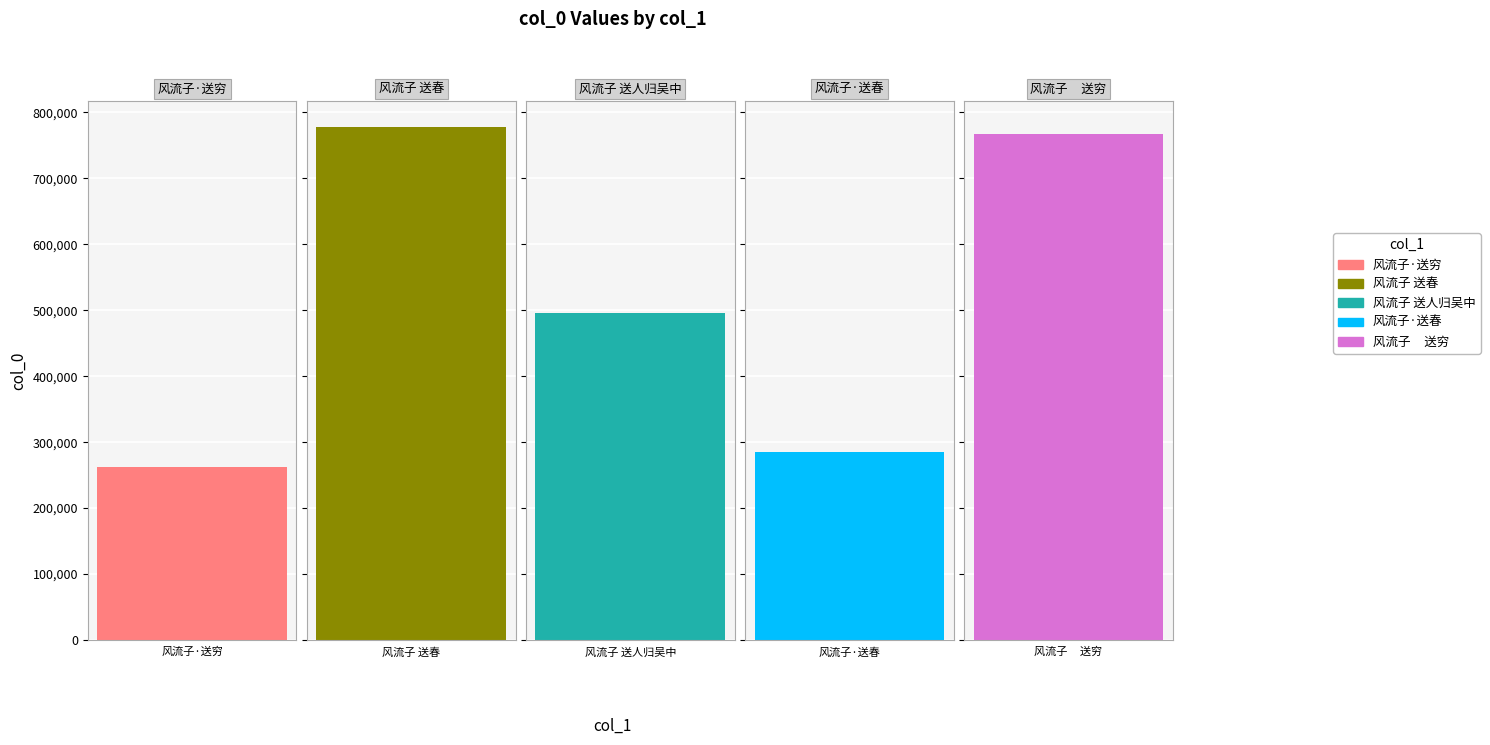

List the labels in order of value, smallest first.

风流子·送穷, 风流子·送春, 风流子 送人归吴中, 风流子     送穷, 风流子 送春